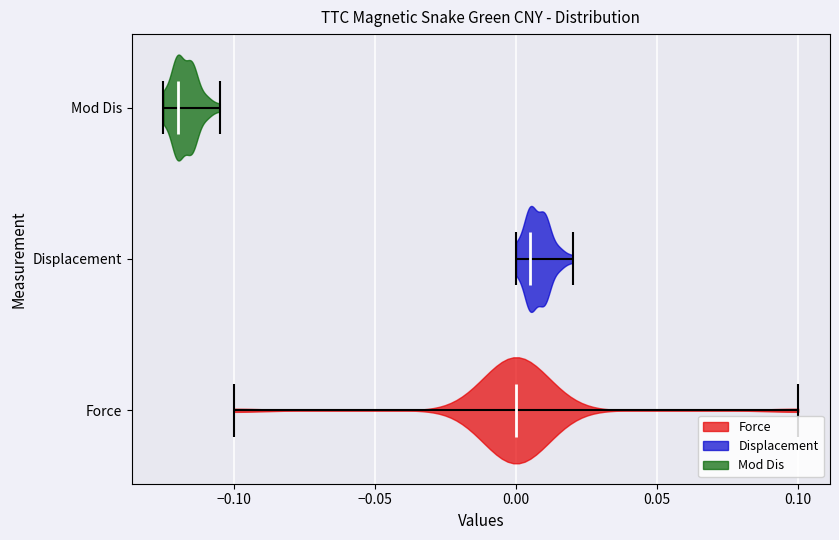

Which violin has the furthest to the right median line?

Displacement